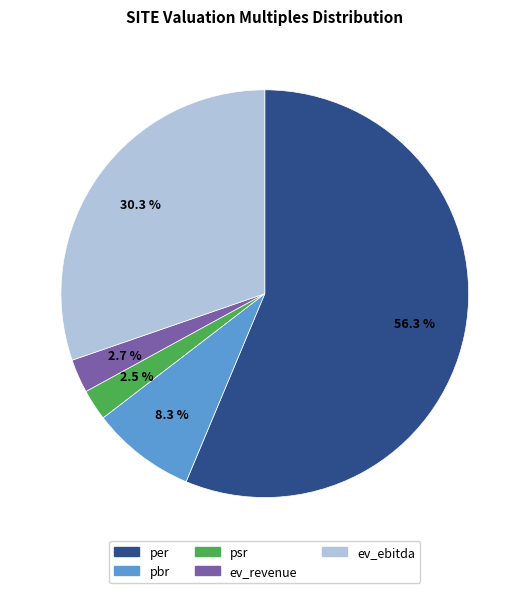

To the nearest percent, what is the difference between the psr and per slice percentages?

54%